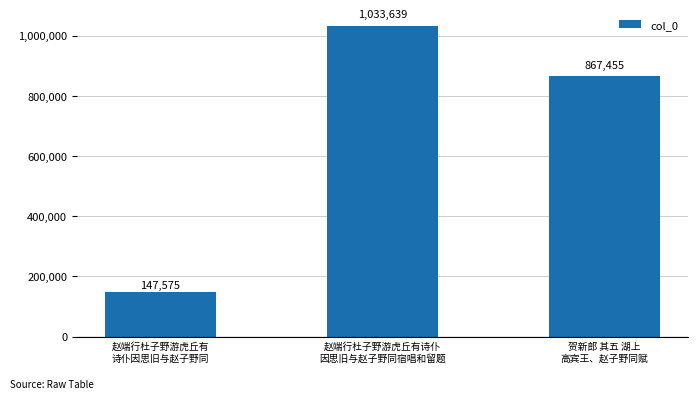

The chart shows a value of 1033639 at 赵端行杜子野游虎丘有诗仆
因思旧与赵子野同宿唱和留题. True or false?

True